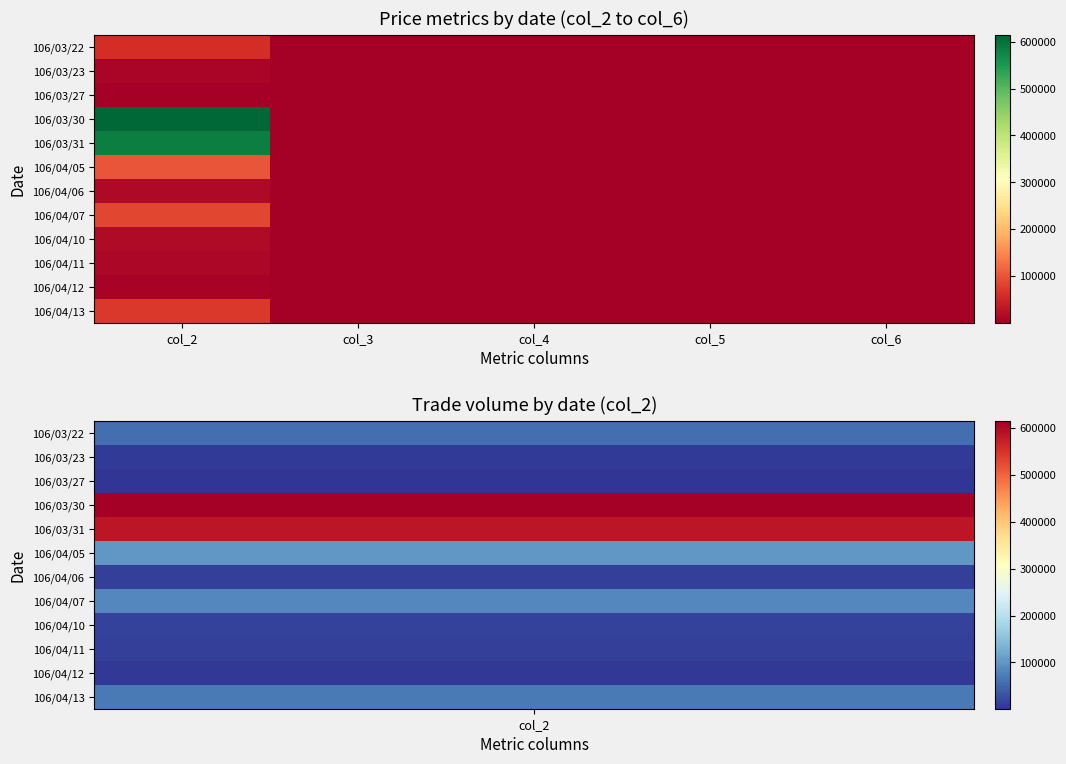

How many series are shown in this chart?

12